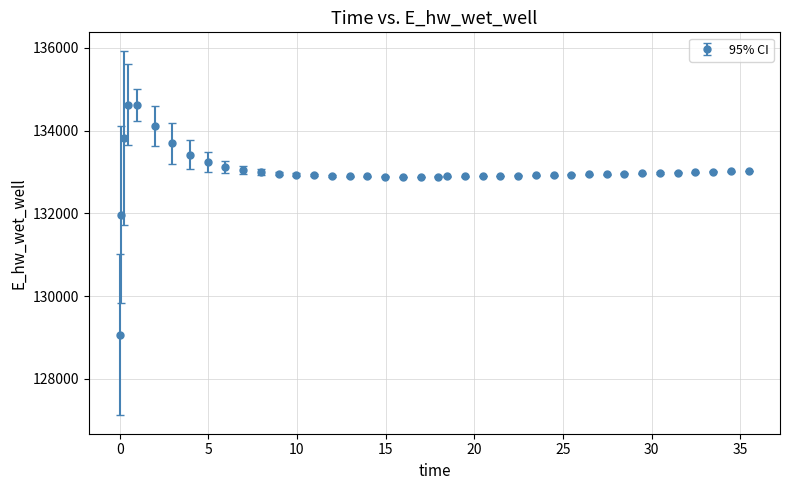

What is the minimum value shown in the chart?

129070.3